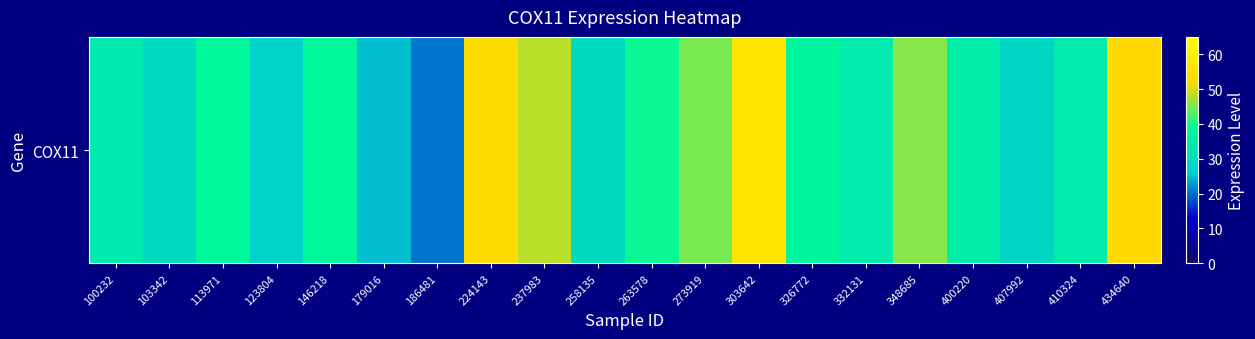

Approximately how many times larger is the value at 113971 compared to 410324?

1.1